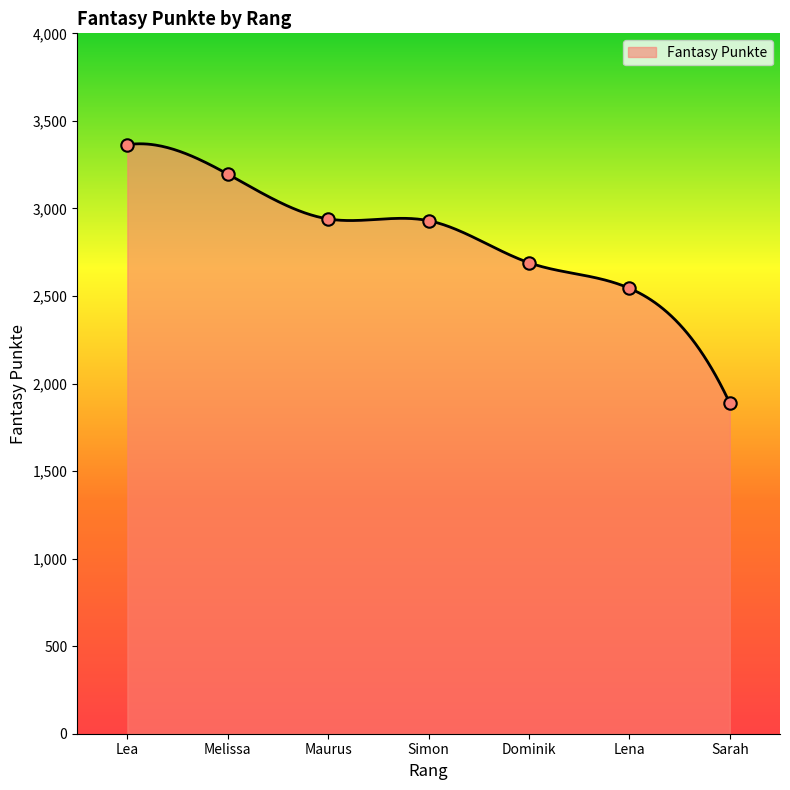

What is the change in value from Lea to Simon?

-434